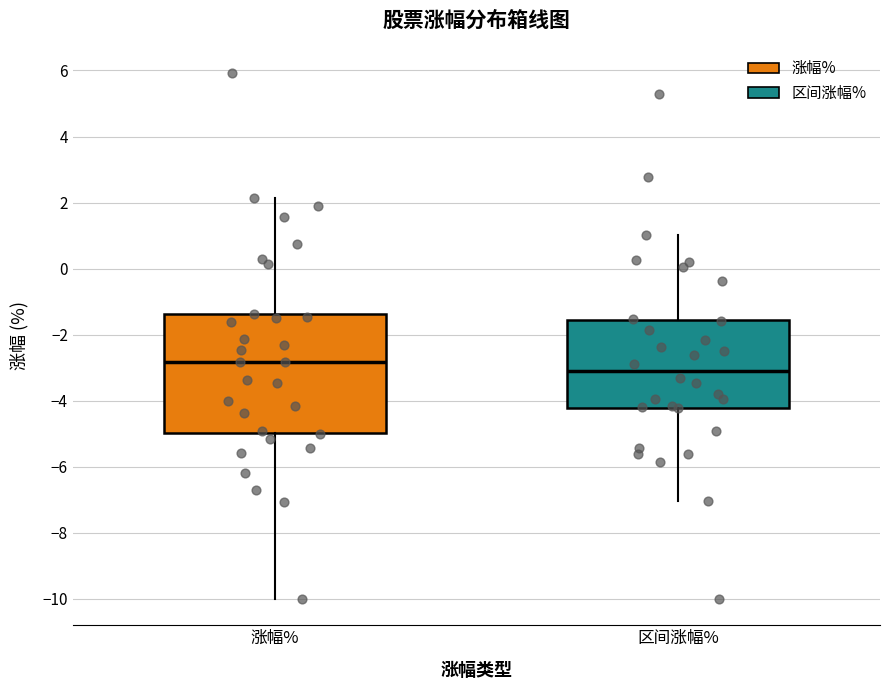

Where is the upper edge of the box for 涨幅% on the y-axis? The values are not printed on the chart, so give them approximately, as read against the axis.

-1.4